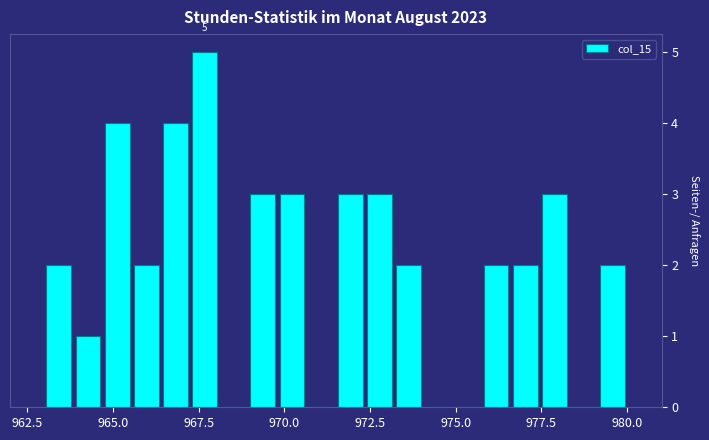

Around what value on the x-axis is the tallest bar? Give the approximate position of its centre, as read against the axis.

967.5